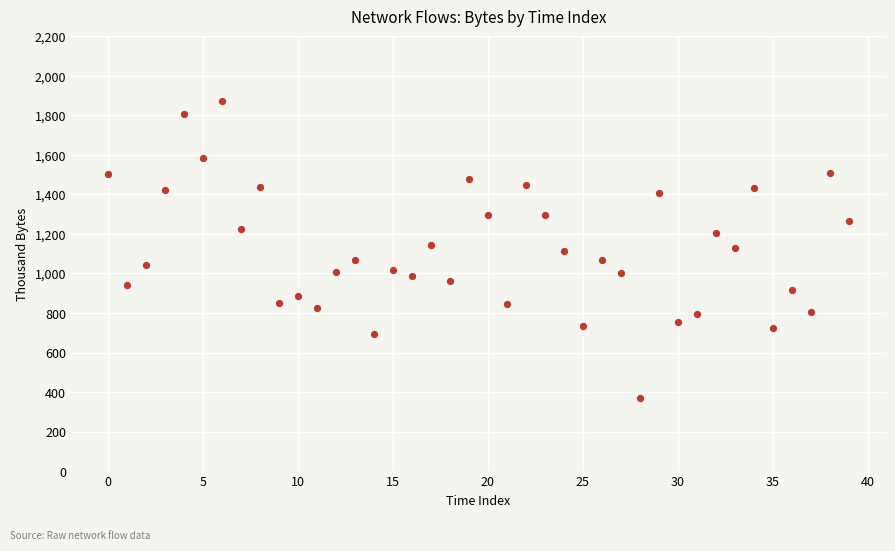

What is the range of Y values (max minus min)?

1501.7